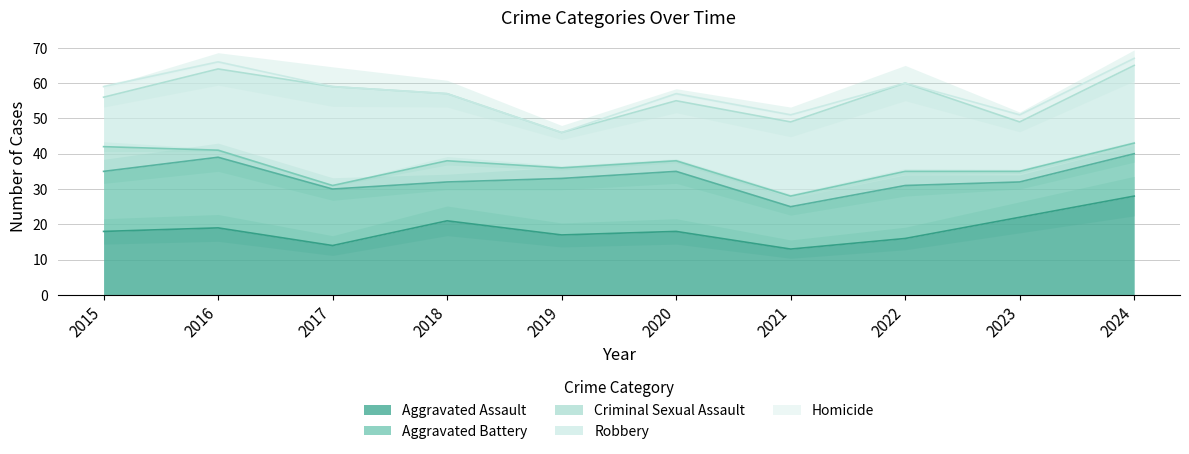

The value of Aggravated Battery at 2016 is 12. True or false?

False